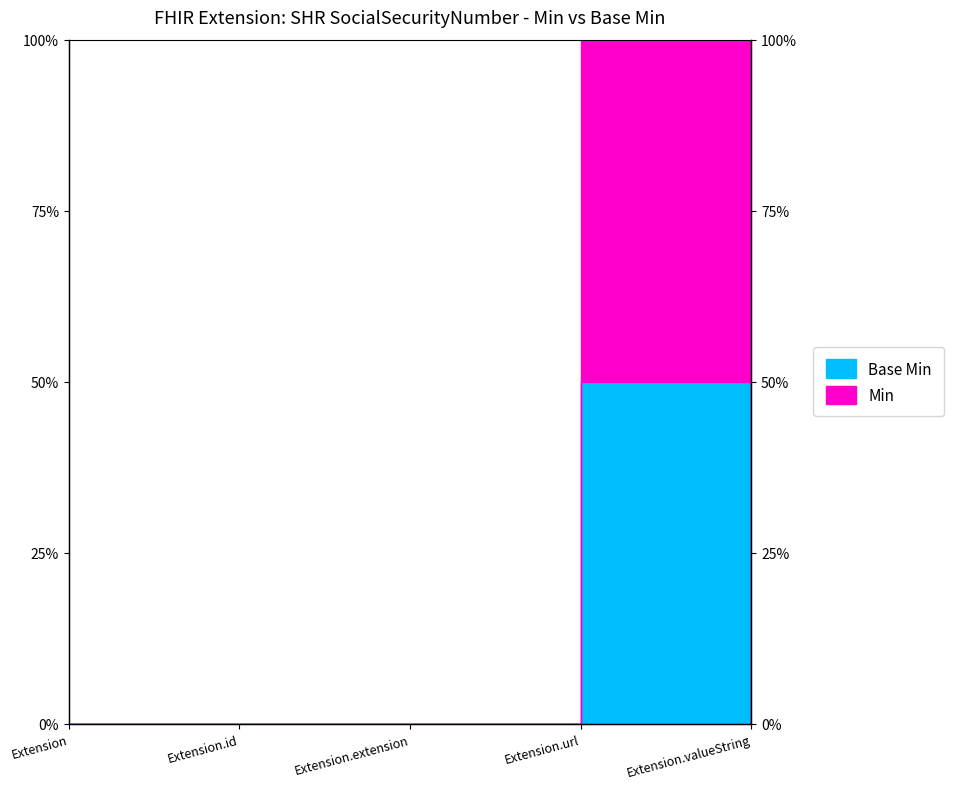

Count the number of categories in the chart.

5